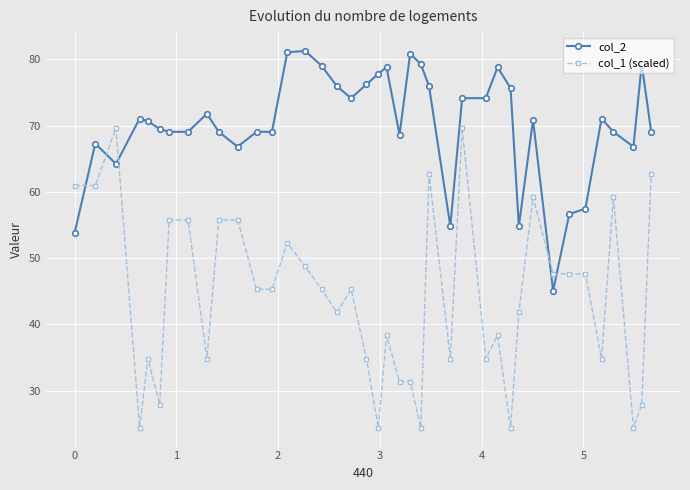

Which series has the widest spread of values?

col_1 (scaled)